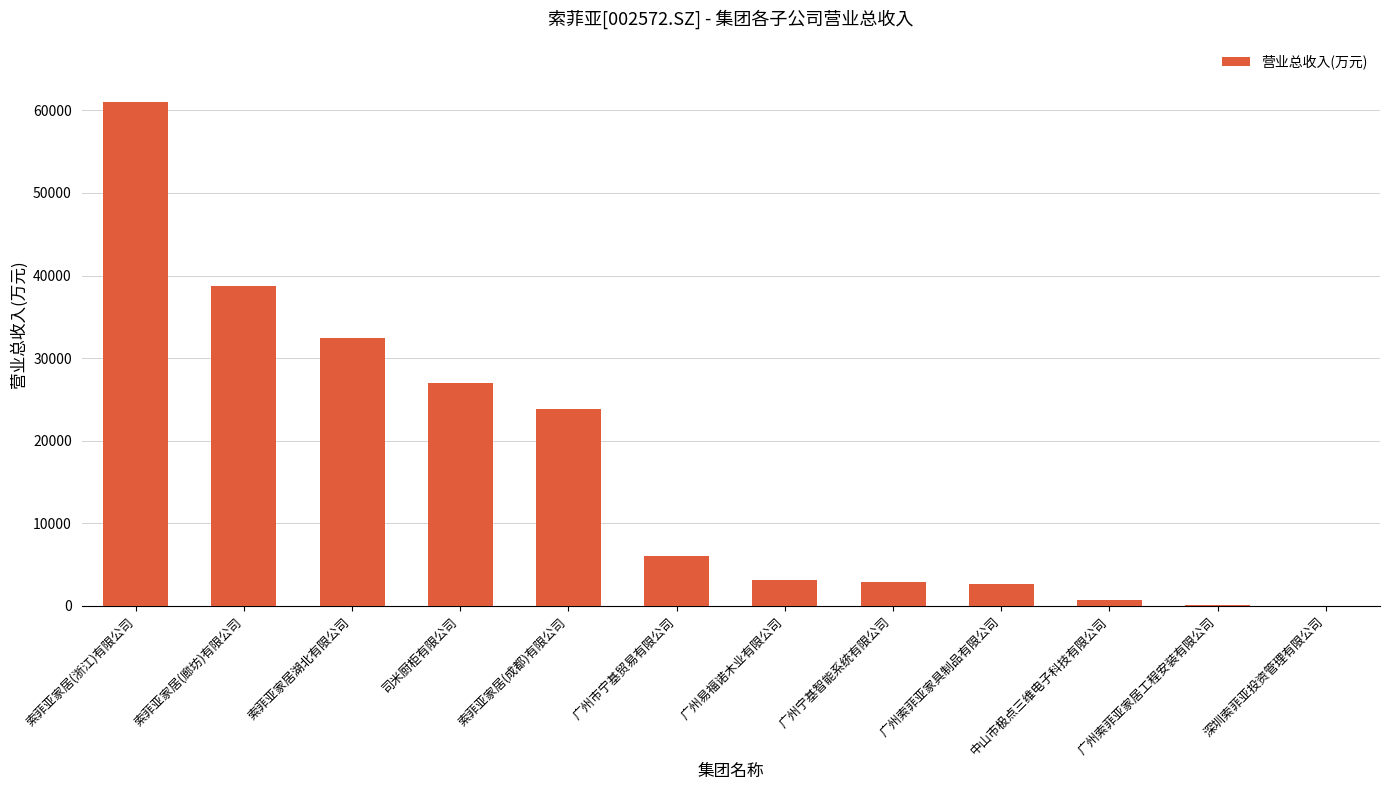

At which label is the value closest to 30485?

索菲亚家居湖北有限公司